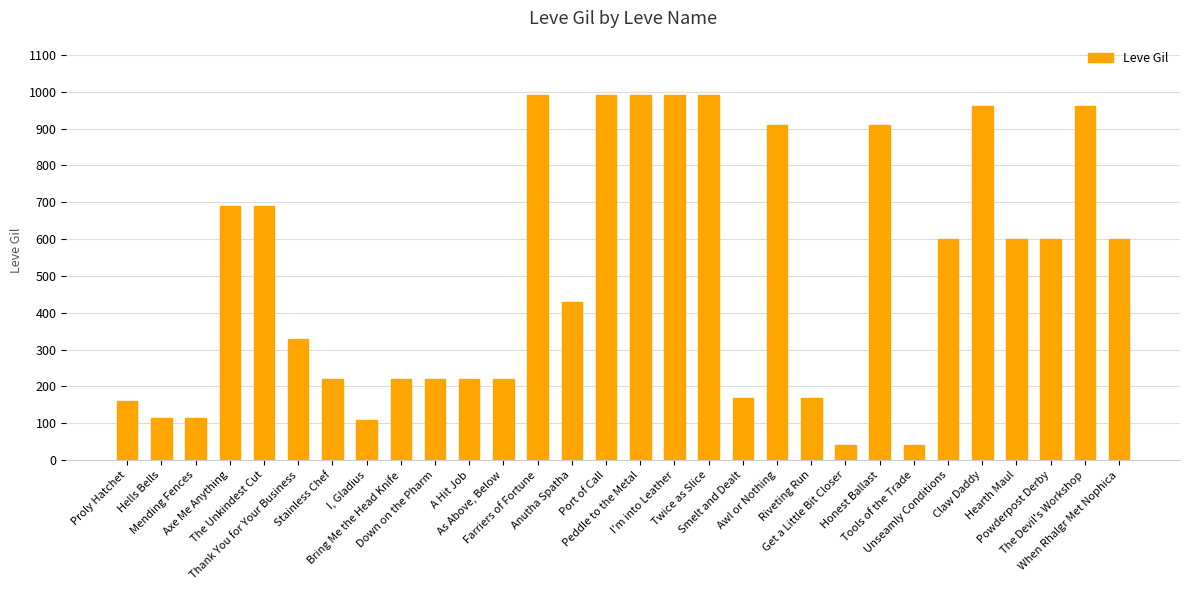

Approximately how many times larger is the value at Down on the Pharm compared to Tools of the Trade?

5.5